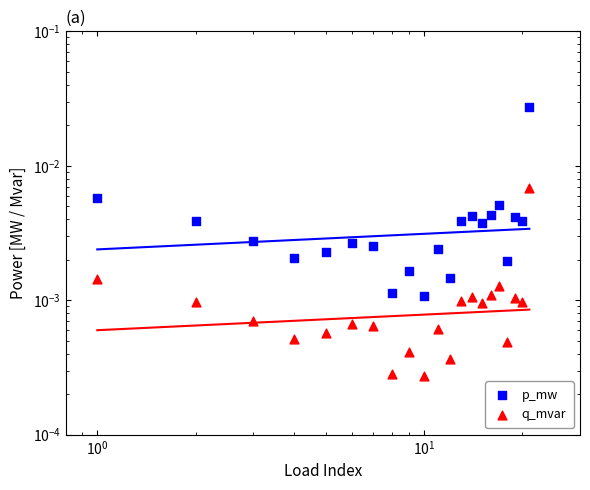

Which series reaches the maximum Y coordinate?

p_mw